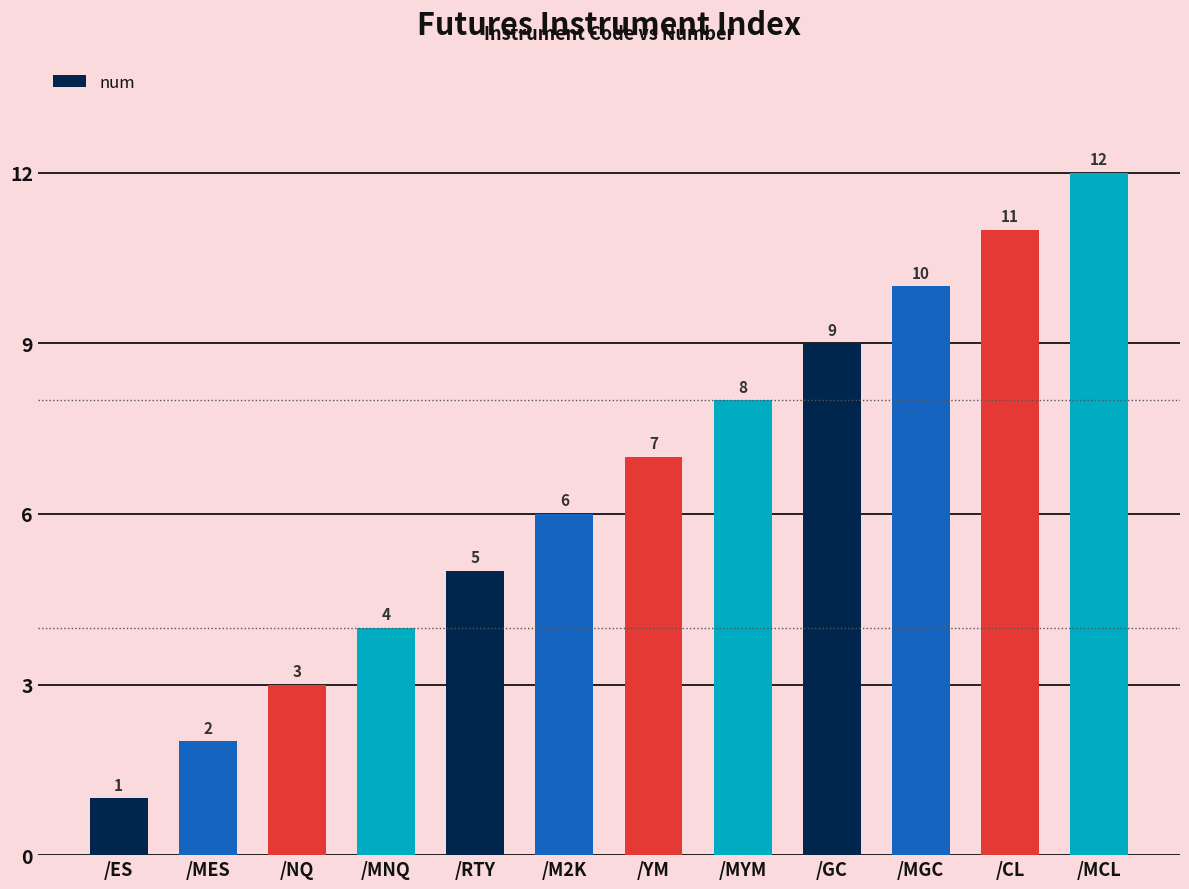

What is the label of the 10th bar from the left?

/MGC